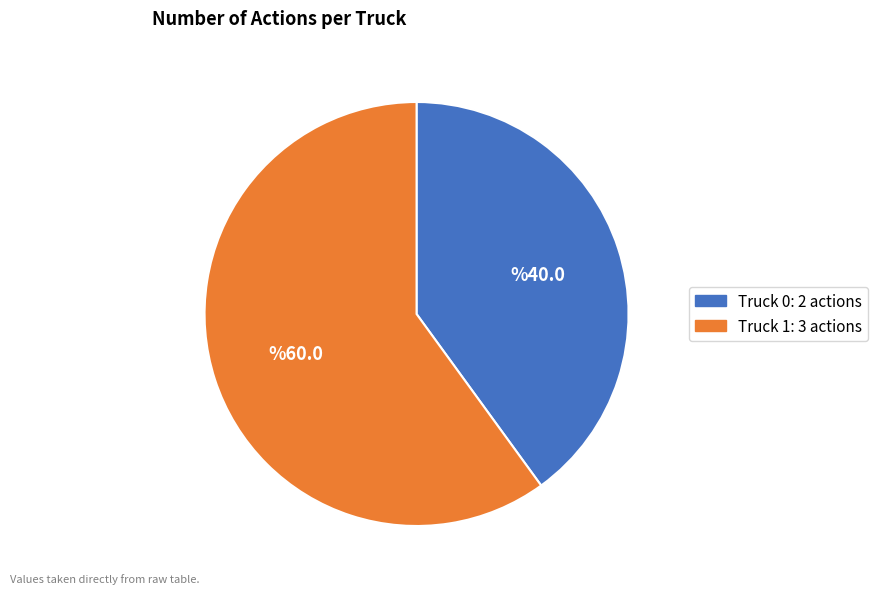

Which slice is the largest?

Truck 1